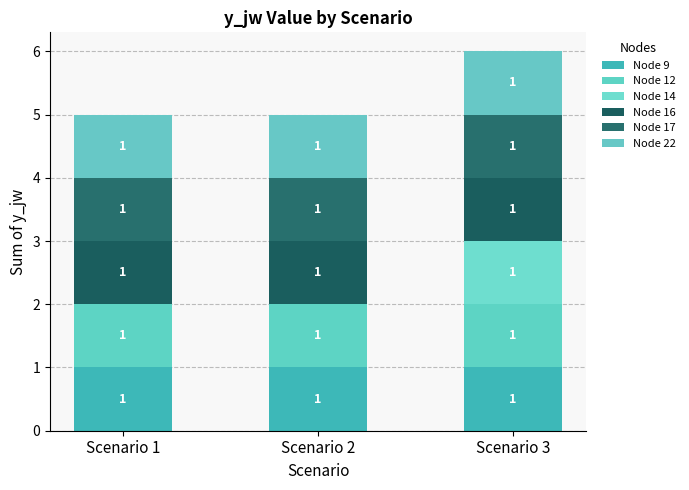

How many data points does each series have?

3